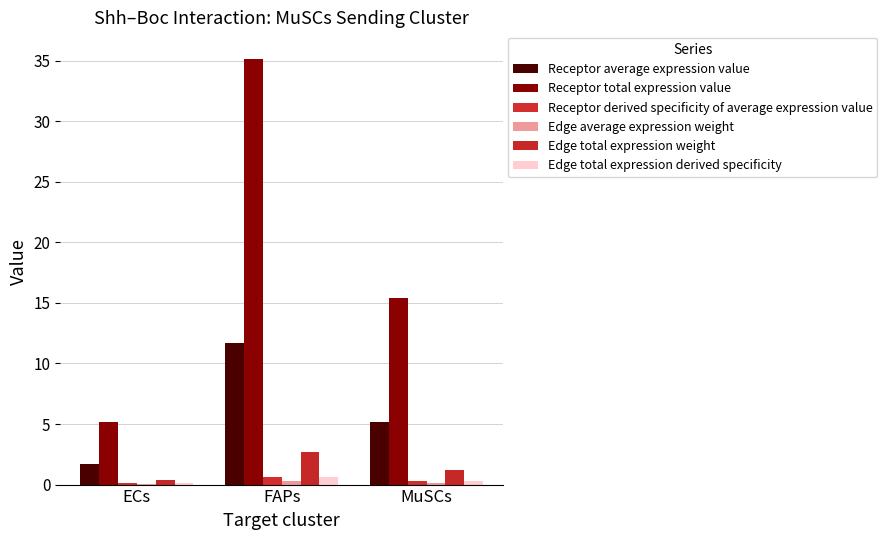

Which series has the widest spread of values?

Receptor total expression value